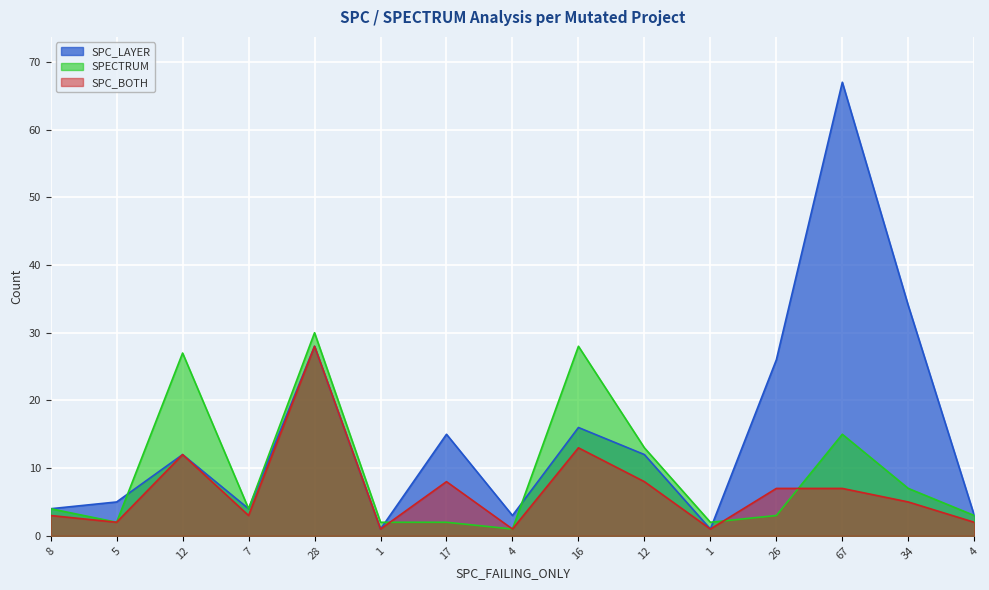

What are all the series names shown in the legend?

SPC_LAYER, SPECTRUM, SPC_BOTH